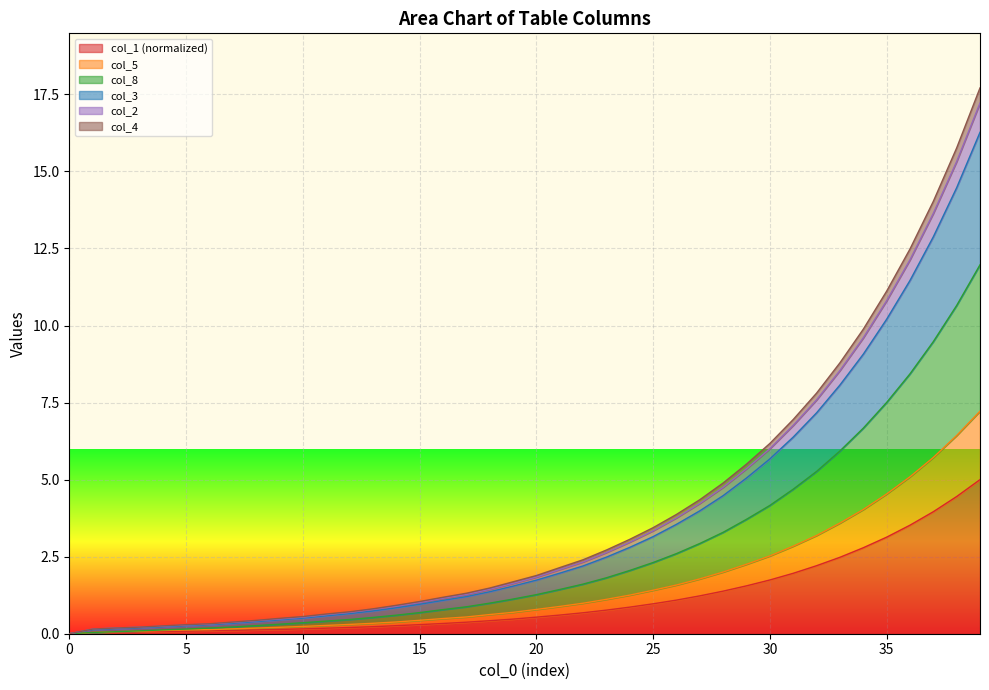

What is the spread (max minus min) of values at 36?

9.0